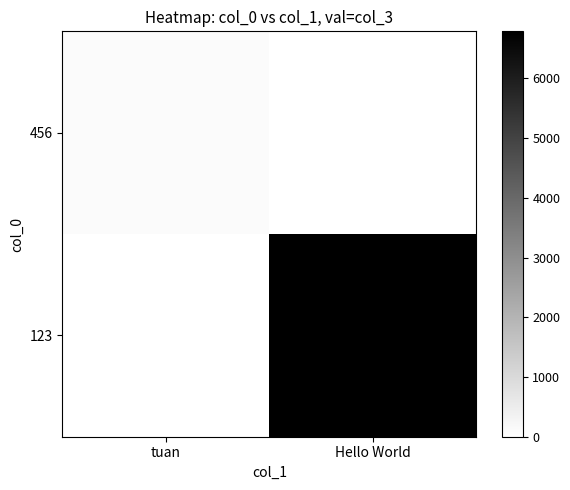

What is the spread (max minus min) of values at Hello World?

6789